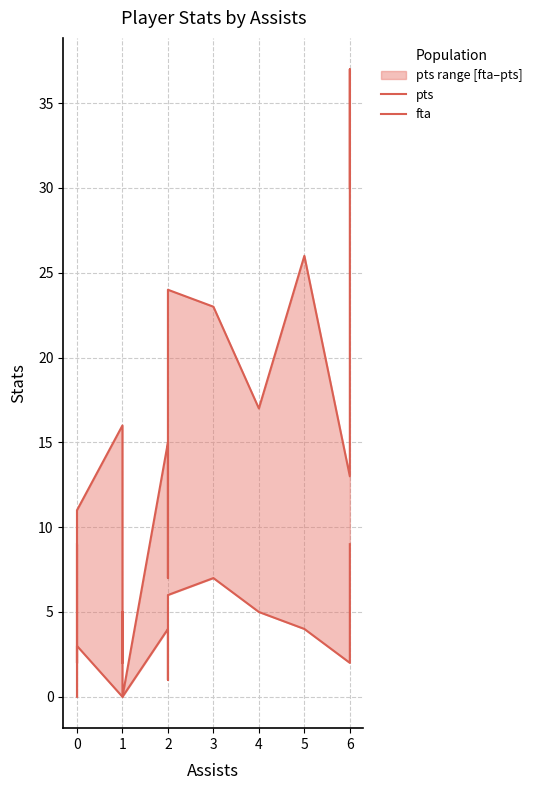

What is the difference between the fta values at 1 and 0?

3